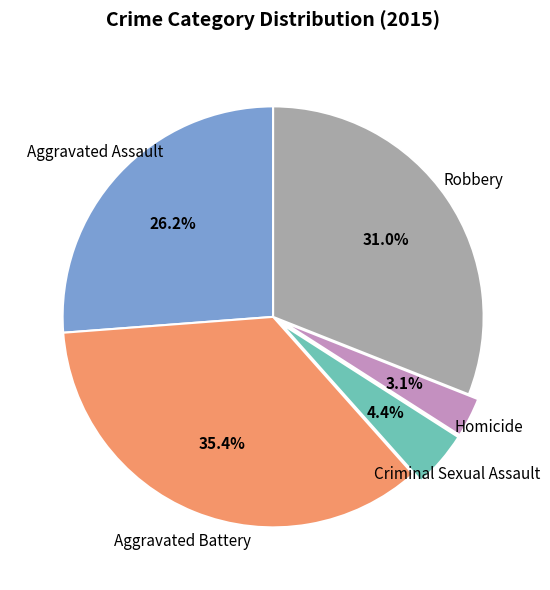

Which has a higher value, Aggravated Battery or Criminal Sexual Assault?

Aggravated Battery